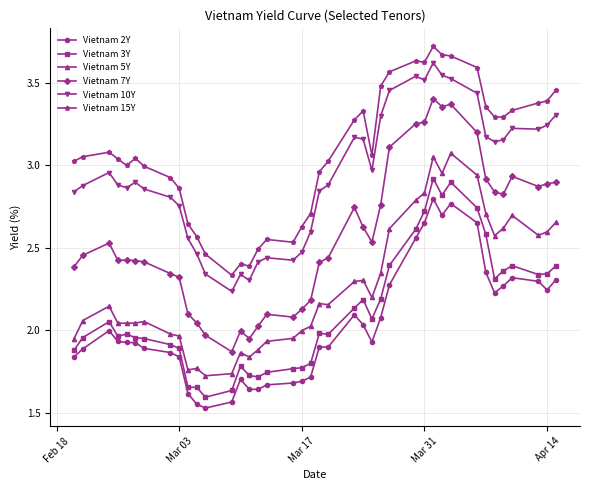

True or false: Vietnam 10Y and Vietnam 7Y cross at least once.

False